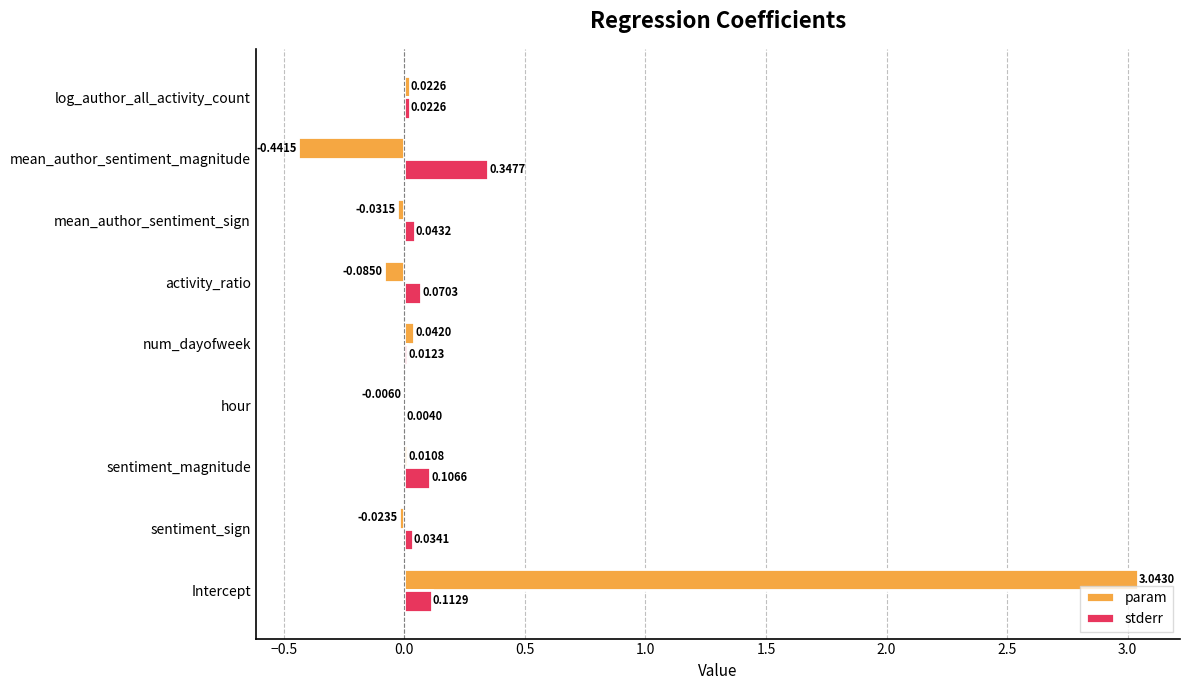

What is the sum of all stderr values?

0.8